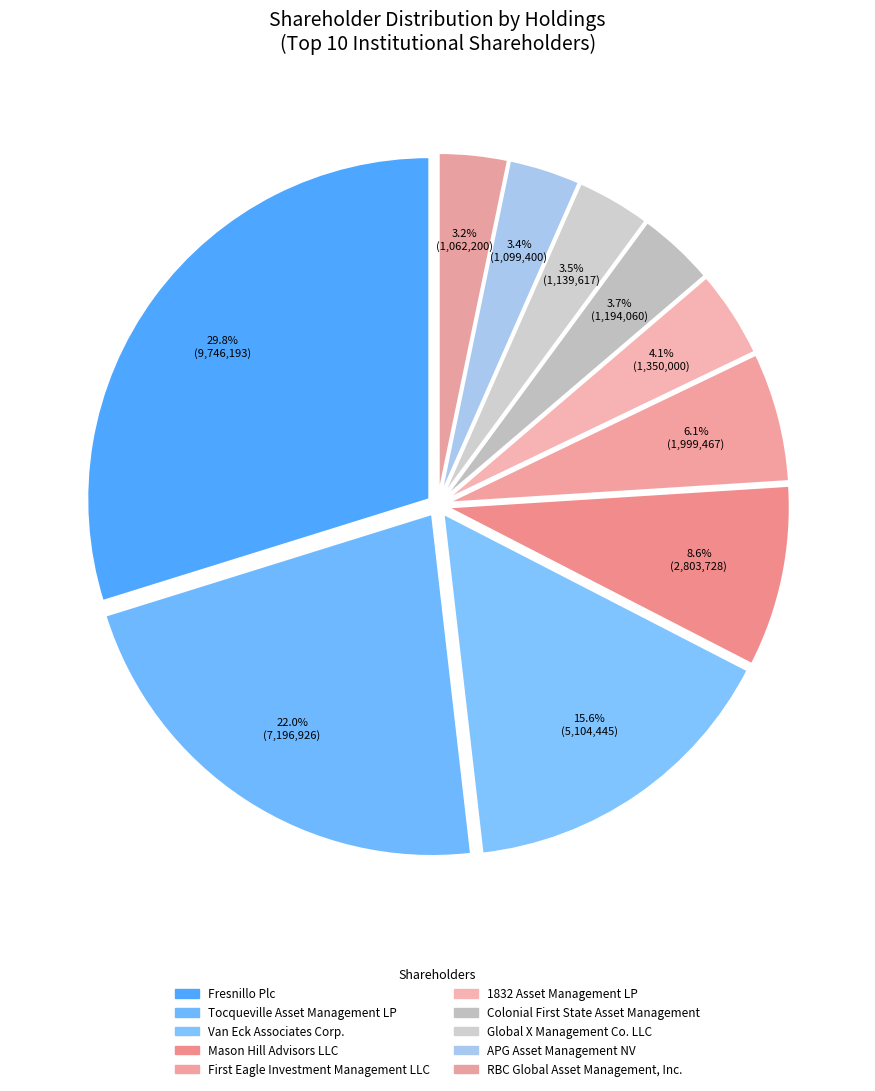

Is the sum of 1832 Asset Management LP and Tocqueville Asset Management LP greater than half?

No